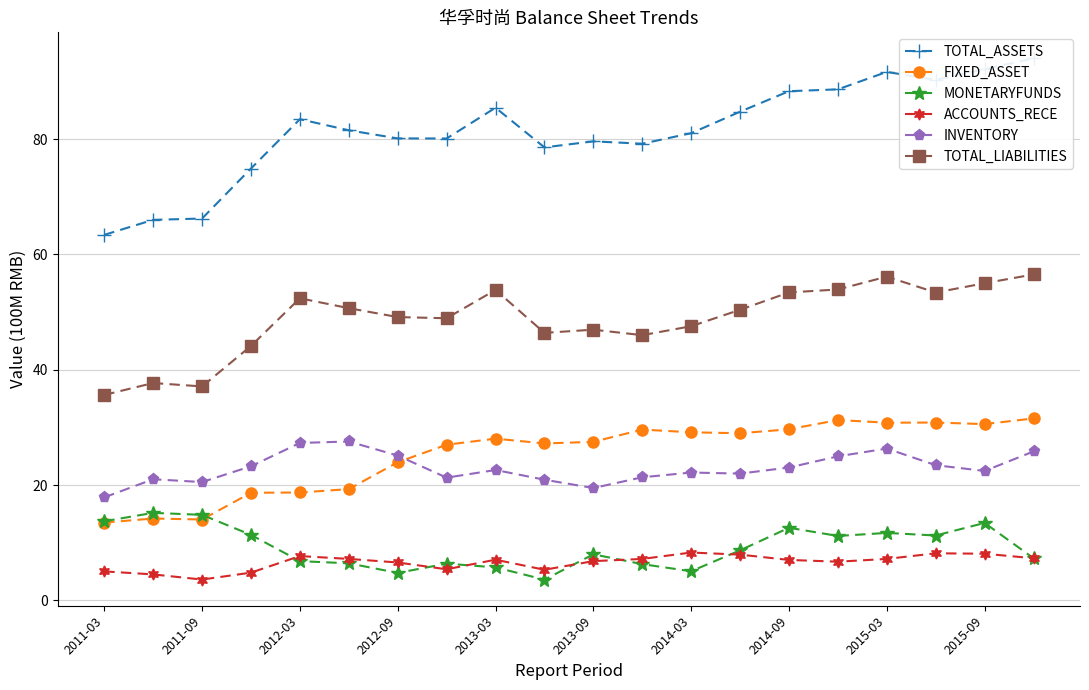

True or false: TOTAL_LIABILITIES and FIXED_ASSET cross at least once.

False